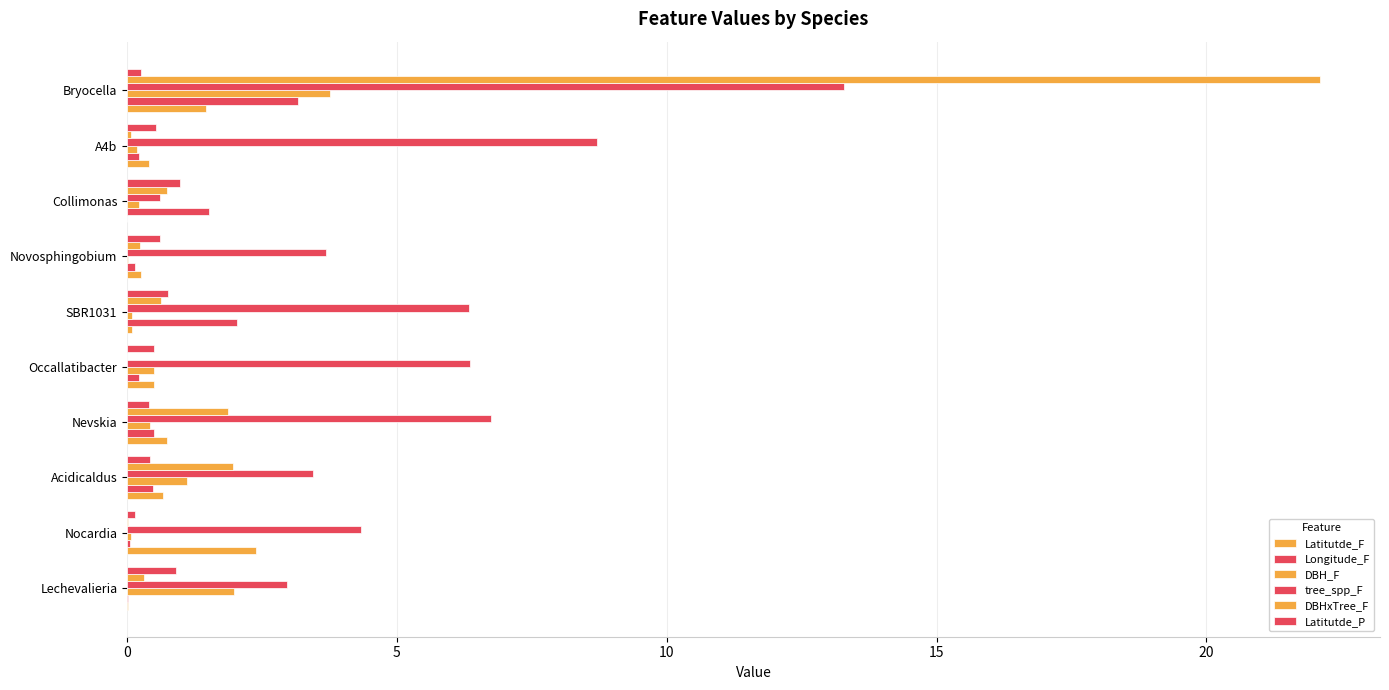

What is the difference between the maximum and minimum values in the tree_spp_F series?

12.7